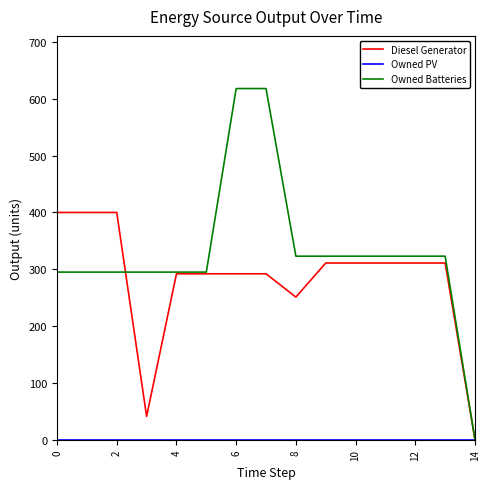

Which series has the largest total across all categories?

Owned Batteries